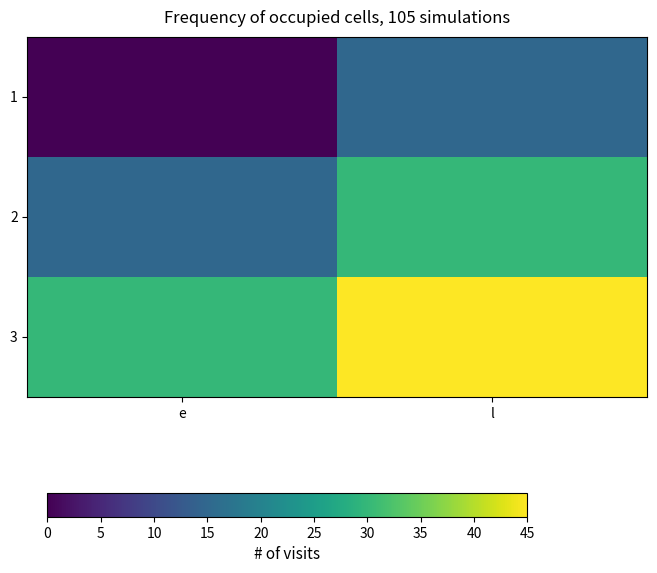

What is the sum of the 2 values at e and l?

45